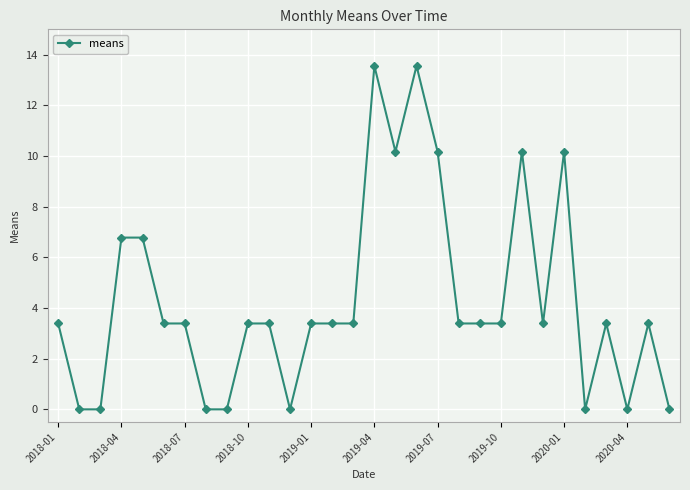

True or false: there are more than 1 points higher than both neighbors.

True